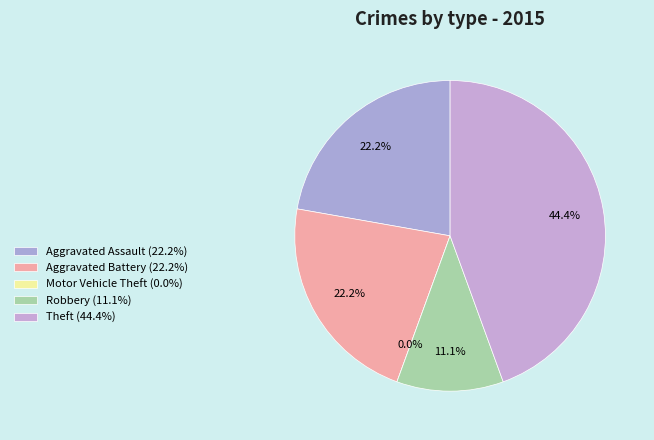

To the nearest percent, what is the difference between the largest and smallest slice percentages?

44%